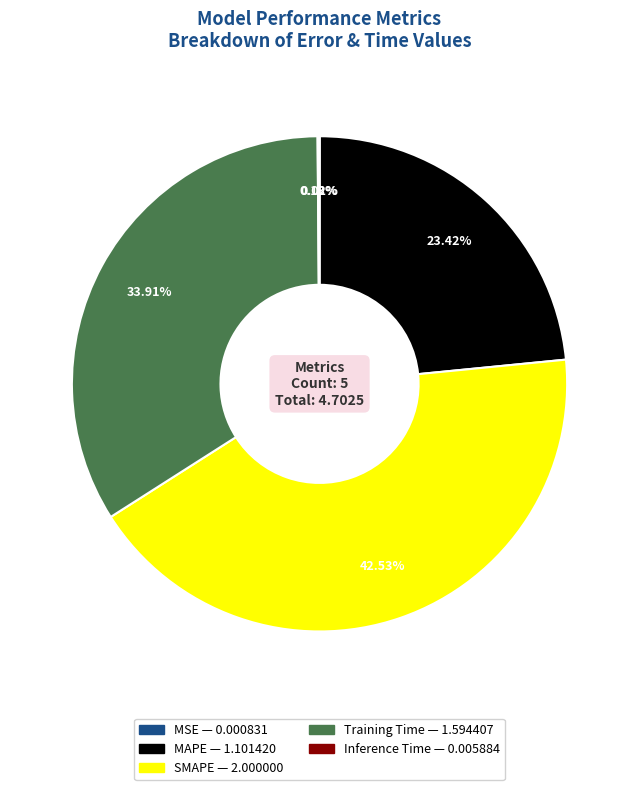

Is Training Time the majority of the pie?

No